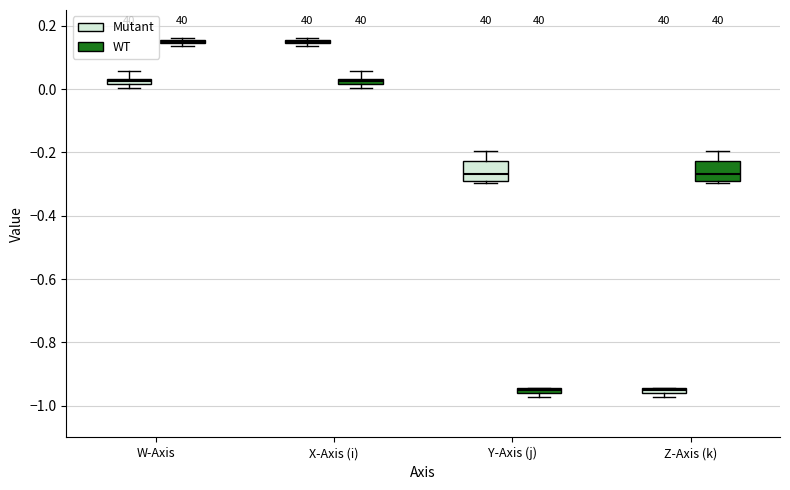

Where is the upper edge of the box for Z-Axis (k) (WT) on the y-axis? The values are not printed on the chart, so give them approximately, as read against the axis.

-0.22